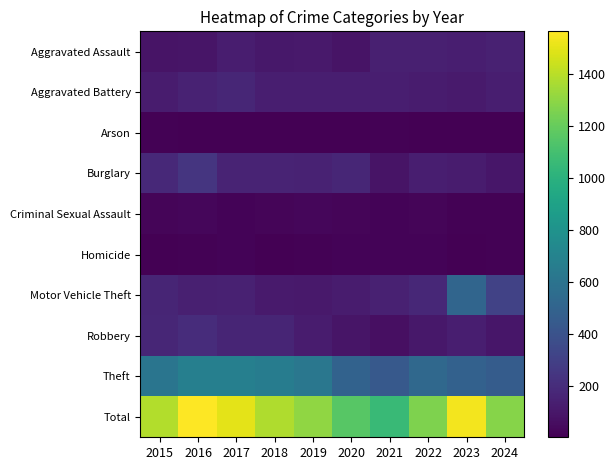

What is the maximum value shown in the chart?

1564